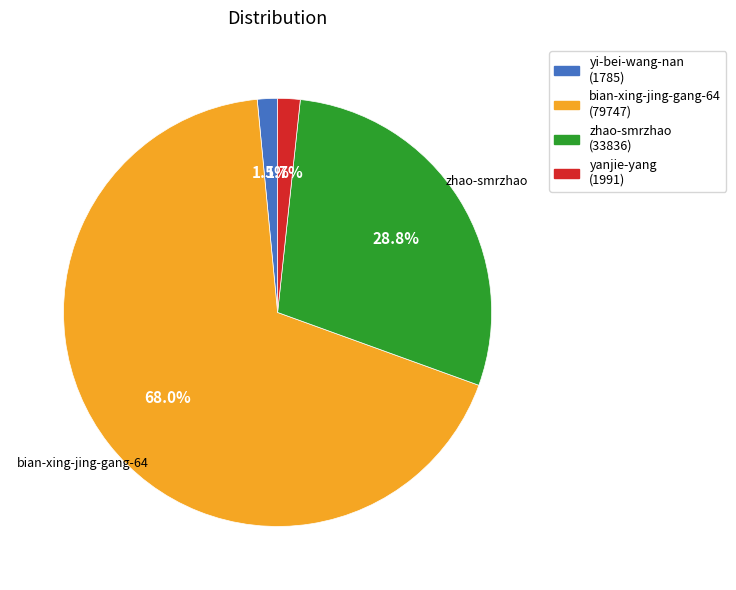

Is there any slice that represents more than half of the pie?

Yes